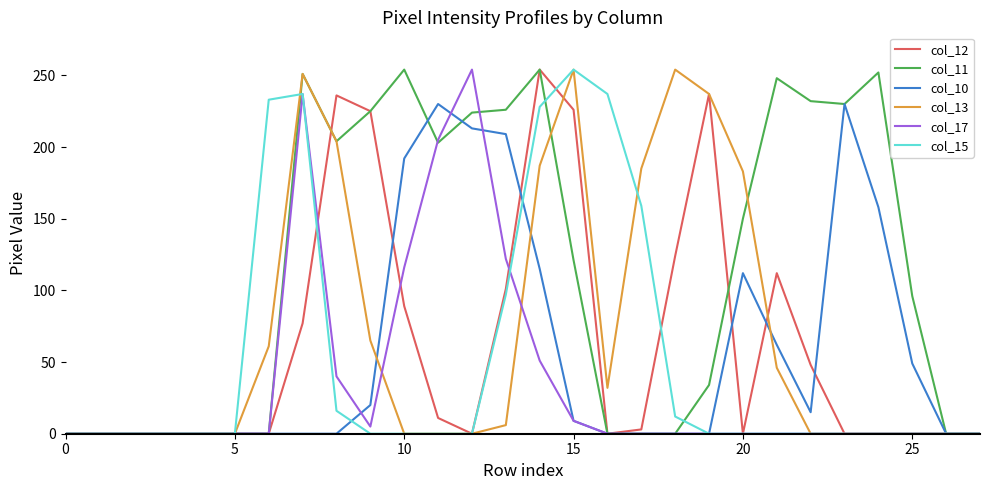

Which series has the largest total across all categories?

col_11